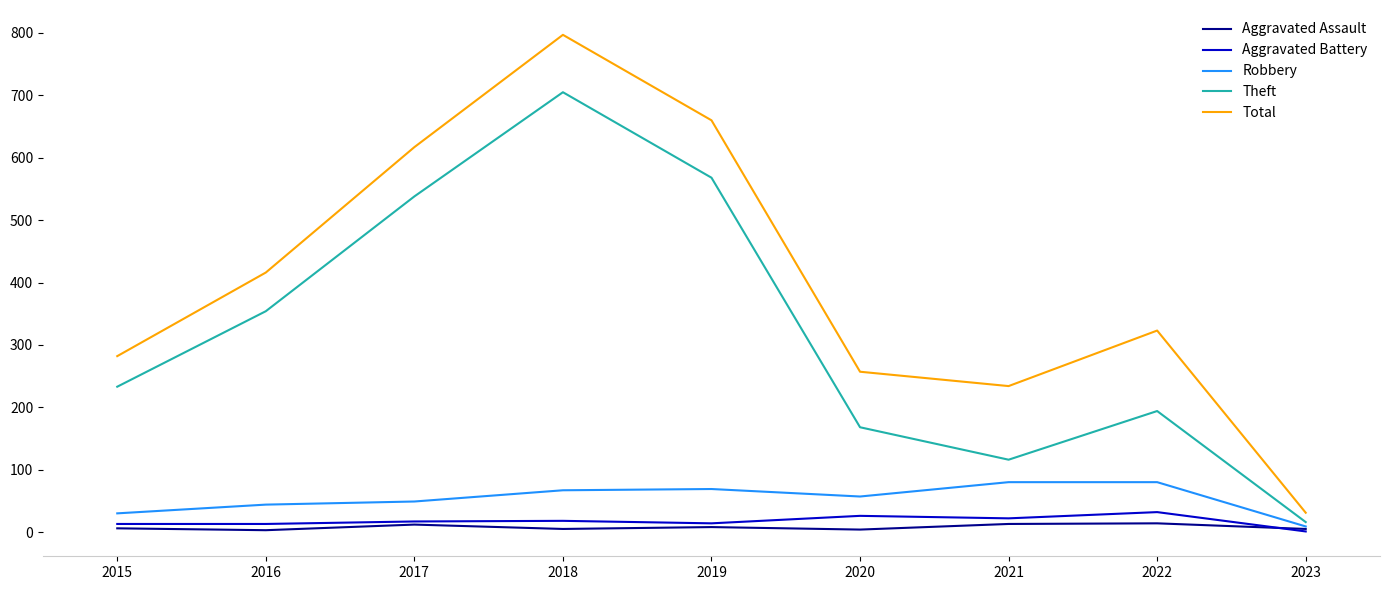

Is this an area chart (filled region under the line)?

No